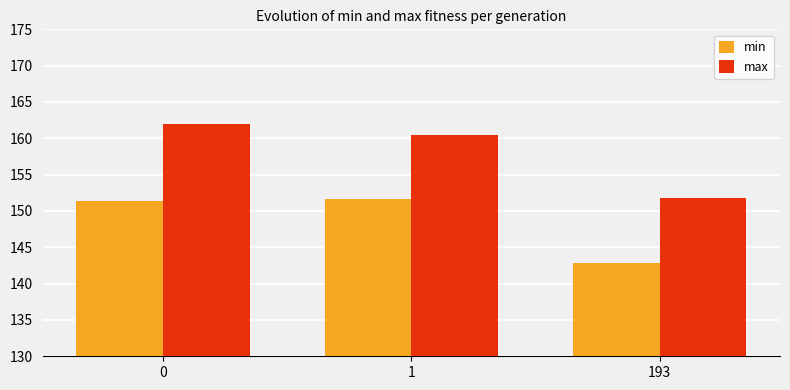

What is the value of the max bar at the 1st from the left?

161.9